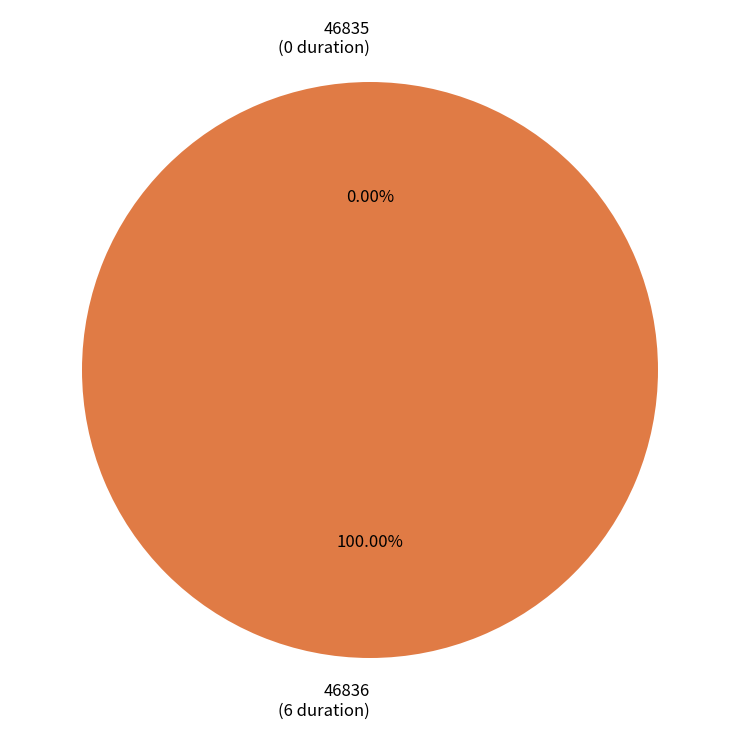

To the nearest percent, what is the combined percentage of 46835 and 46836?

100%